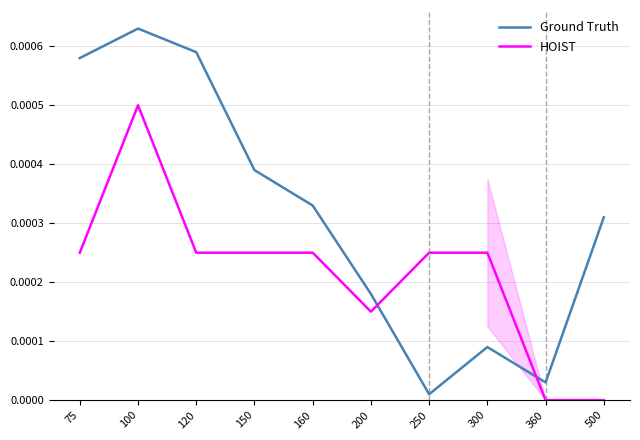

At how many categories does at least one series exceed 0?

10